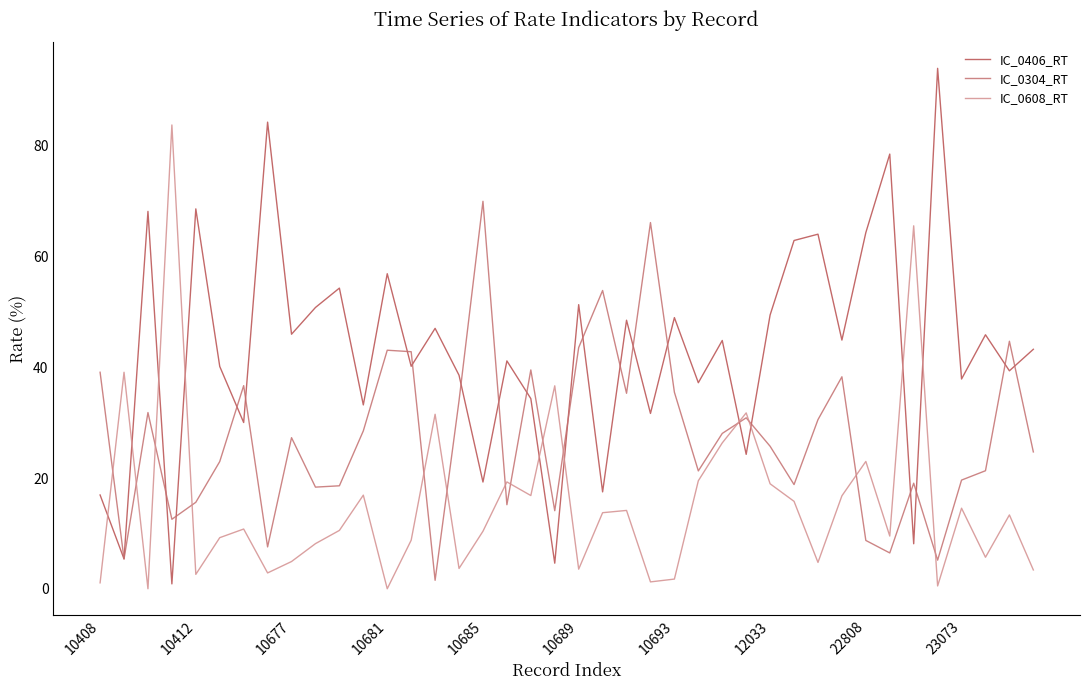

Which series ends up on top after the final intersection of IC_0406_RT and IC_0608_RT?

IC_0406_RT